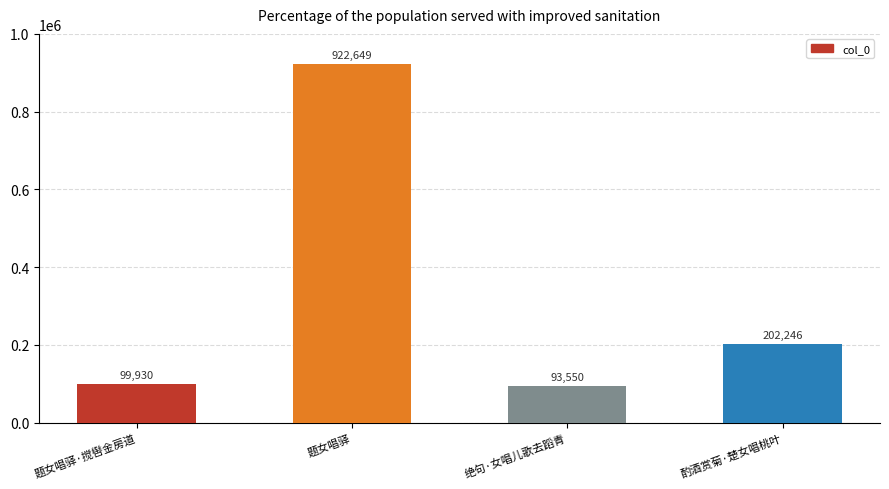

How many values are below 202246?

2